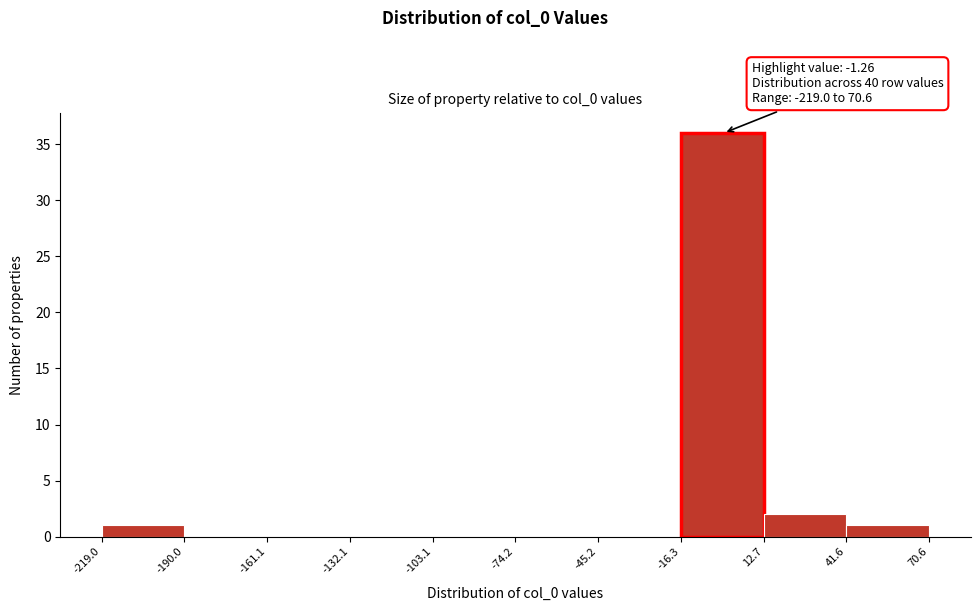

Which range on the x-axis has the tallest bar?

-16.3 to 12.7